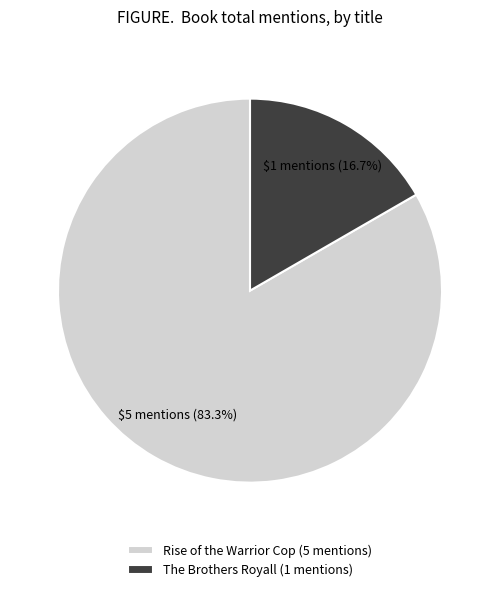

To the nearest percent, what portion does The Brothers Royall represent?

17%